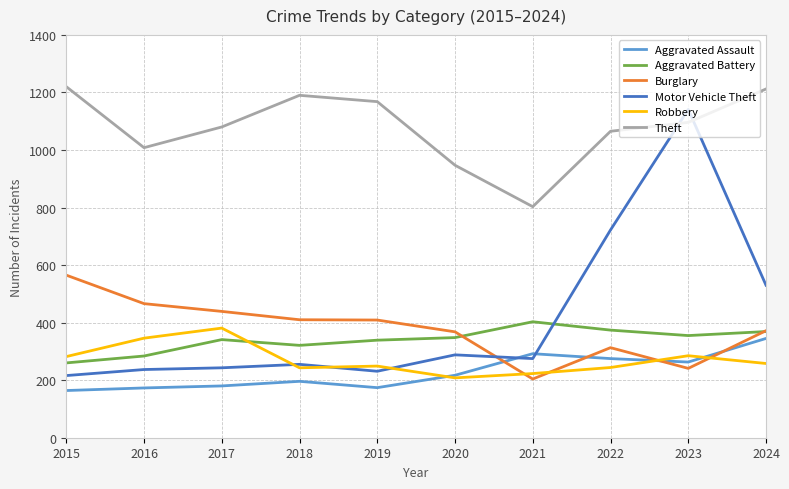

Which series changed the most between 2023 and 2024?

Motor Vehicle Theft